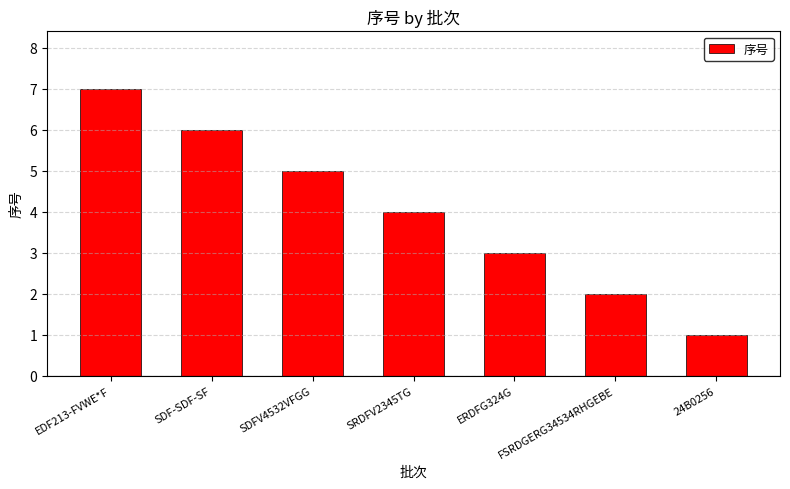

What is the value of the 5th bar from the left?

3